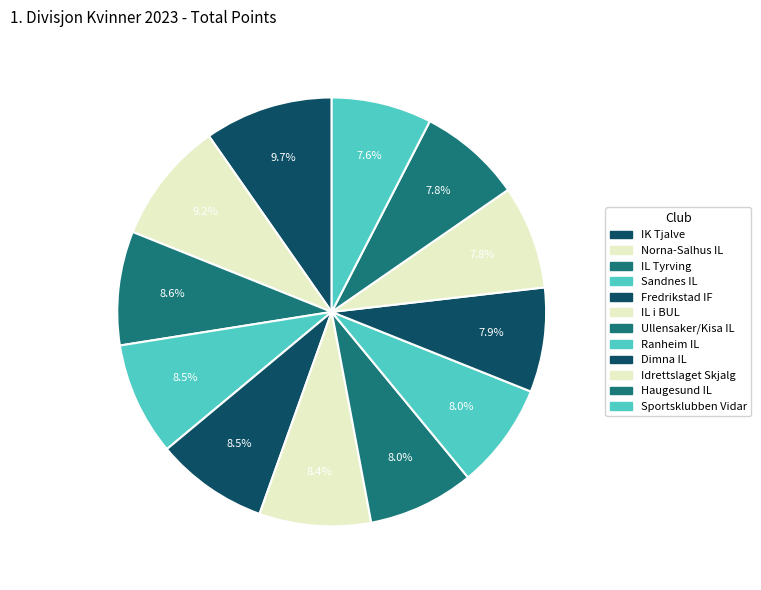

The Norna-Salhus IL slice represents 9% of the pie. True or false?

True